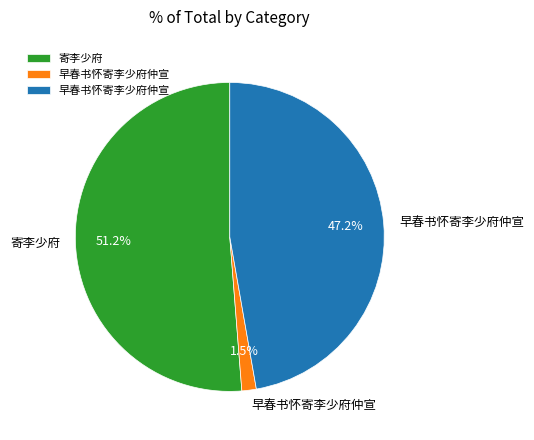

How many slices are in this pie chart?

3